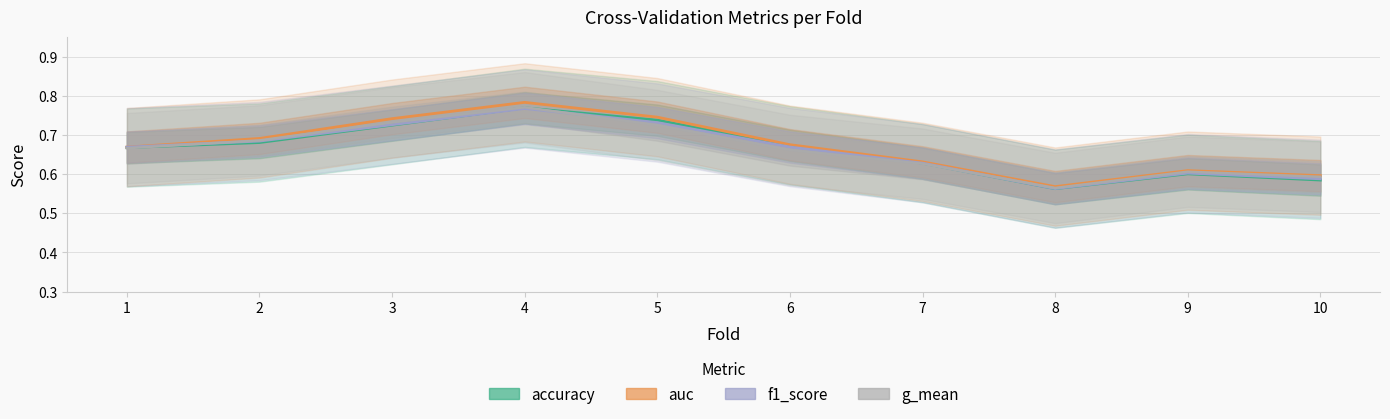

Reading left to right, transcribe all the data shown in this chart.

accuracy: 0.7	0.7	0.7	0.8	0.7	0.7	0.6	0.6	0.6	0.6
auc: 0.7	0.7	0.7	0.8	0.7	0.7	0.6	0.6	0.6	0.6
f1_score: 0.7	0.7	0.7	0.8	0.7	0.7	0.6	0.6	0.6	0.6
g_mean: 0.7	0.7	0.7	0.8	0.7	0.7	0.6	0.6	0.6	0.6